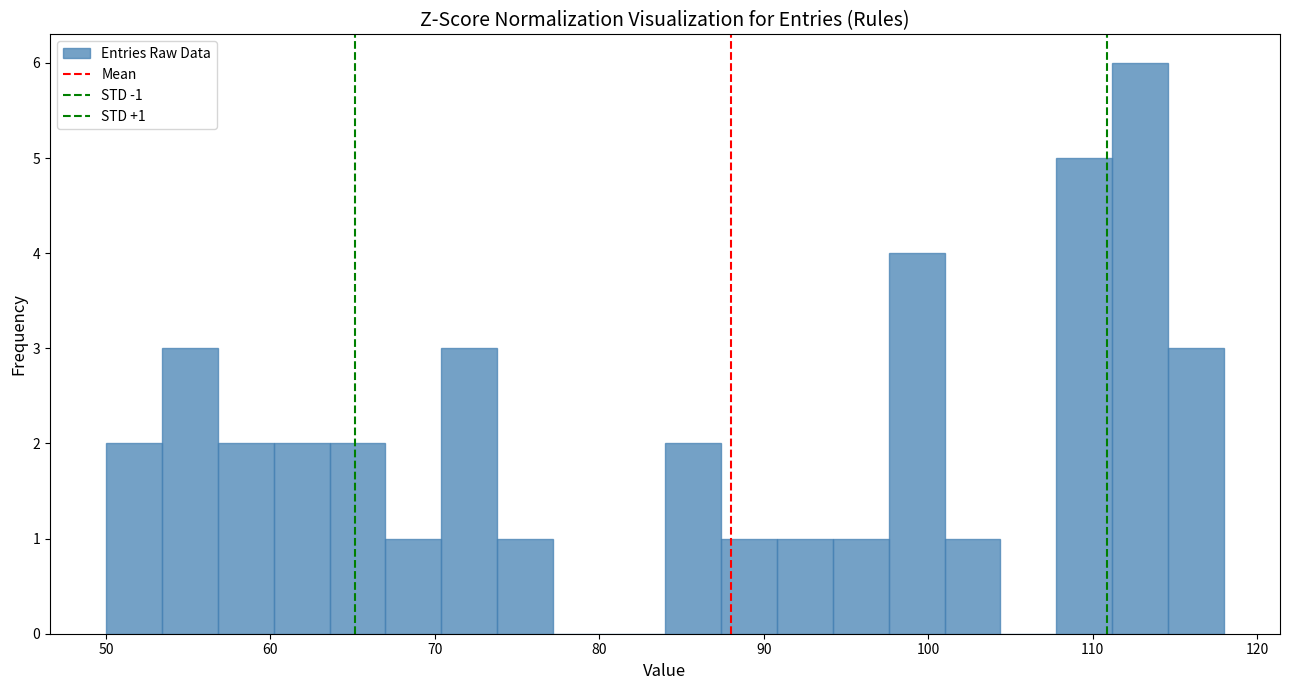

Around what value on the x-axis is the tallest bar? Give the approximate position of its centre, as read against the axis.

113